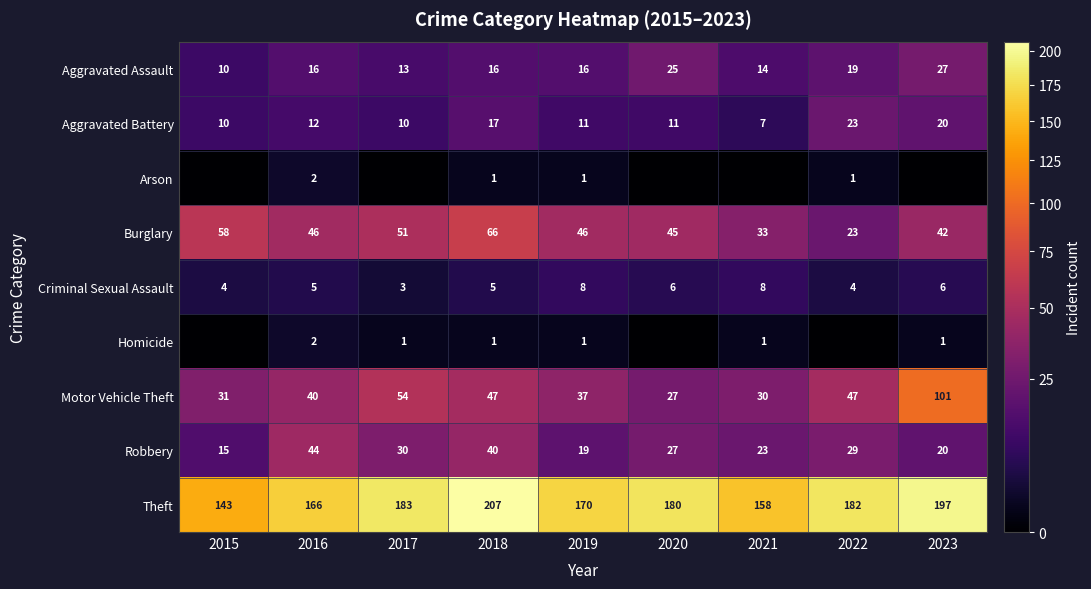

What is the average value of the Motor Vehicle Theft series?

46